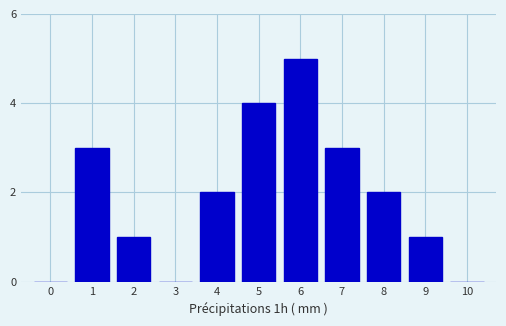

Reading right to left, extract all data points from this chart.

10=0	9=1	8=2	7=3	6=5	5=4	4=2	3=0	2=1	1=3	0=0